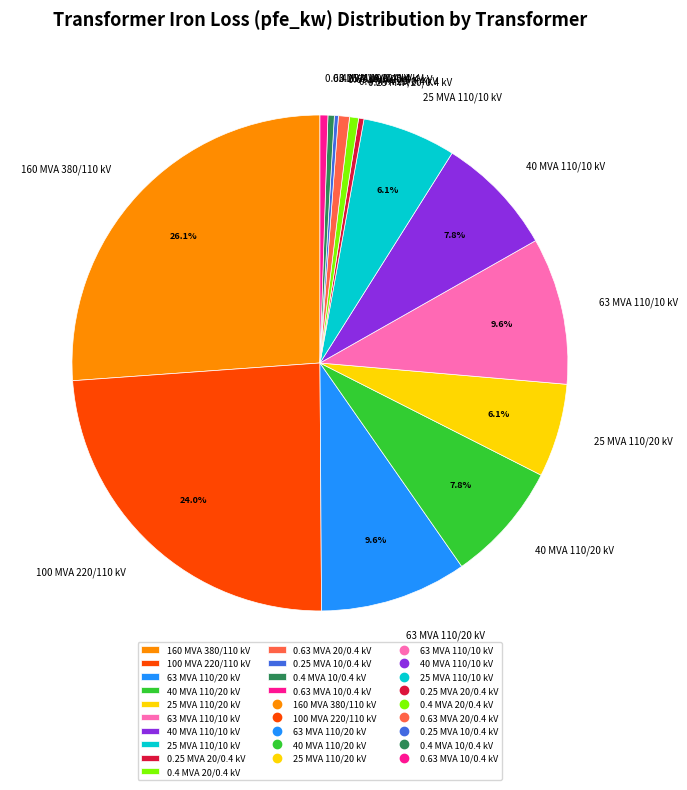

Which slice is the largest?

160 MVA 380/110 kV